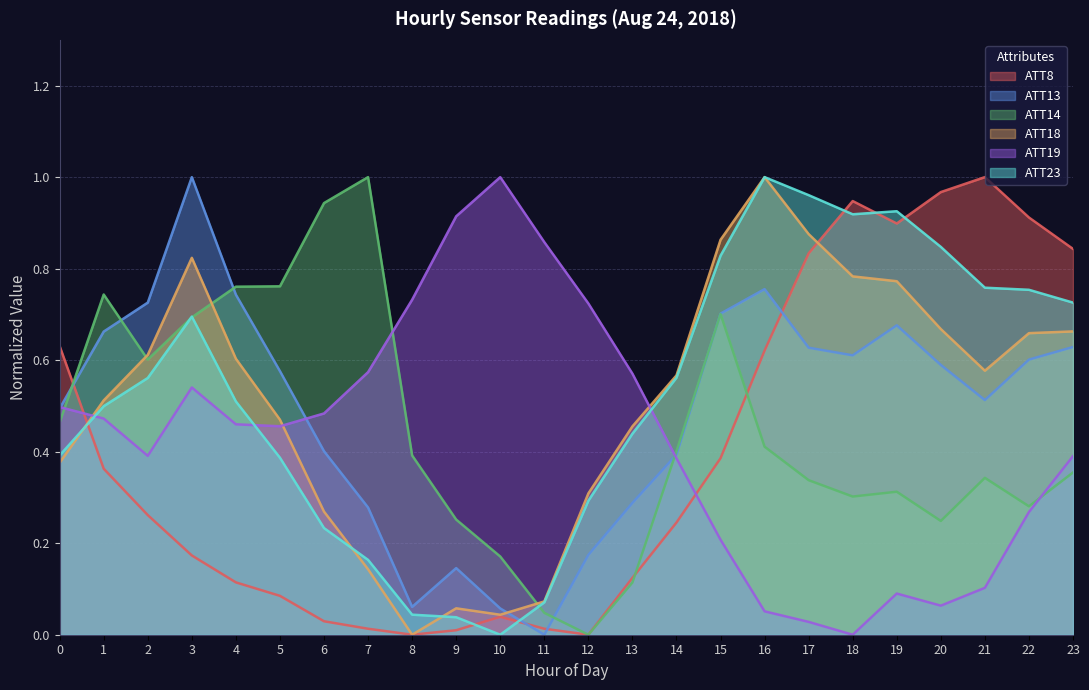

Which has a higher value, 23 or 19?

19